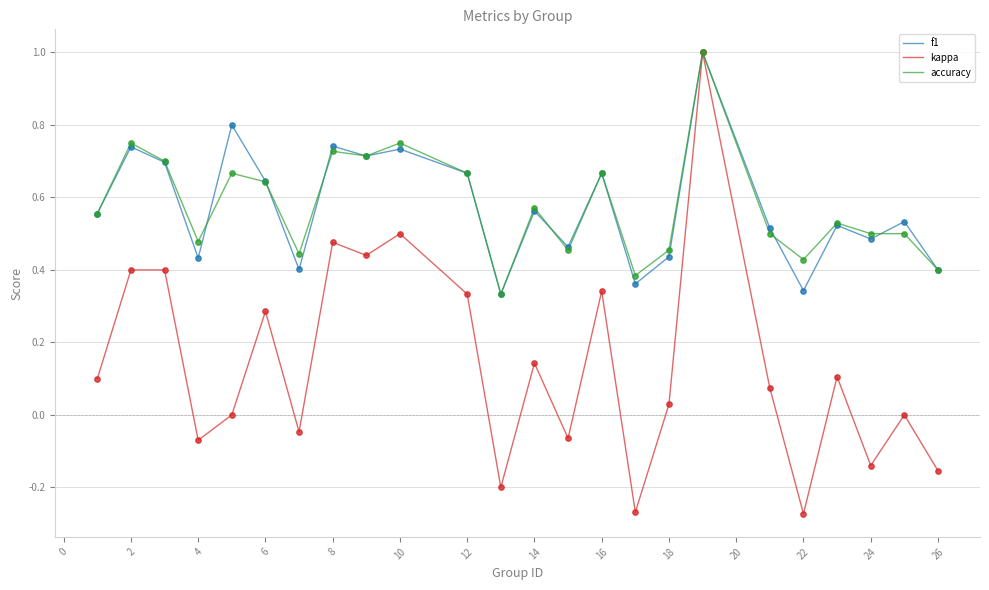

Which series has the widest spread of values?

kappa